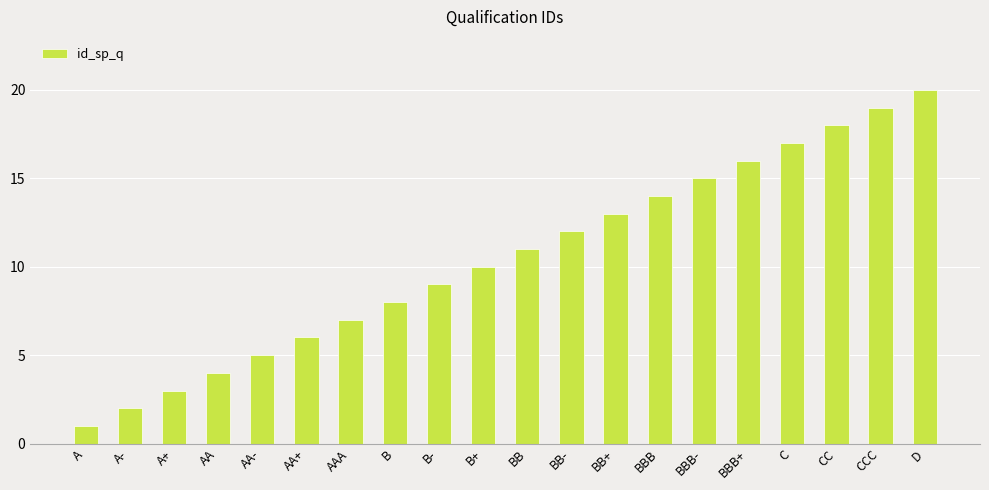

Which category has the lowest value across all series?

A